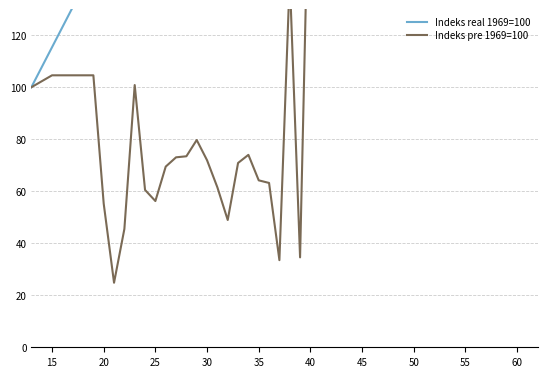

What is the value of the Indeks real 1969=100 point at the 28th from the left?

369.2